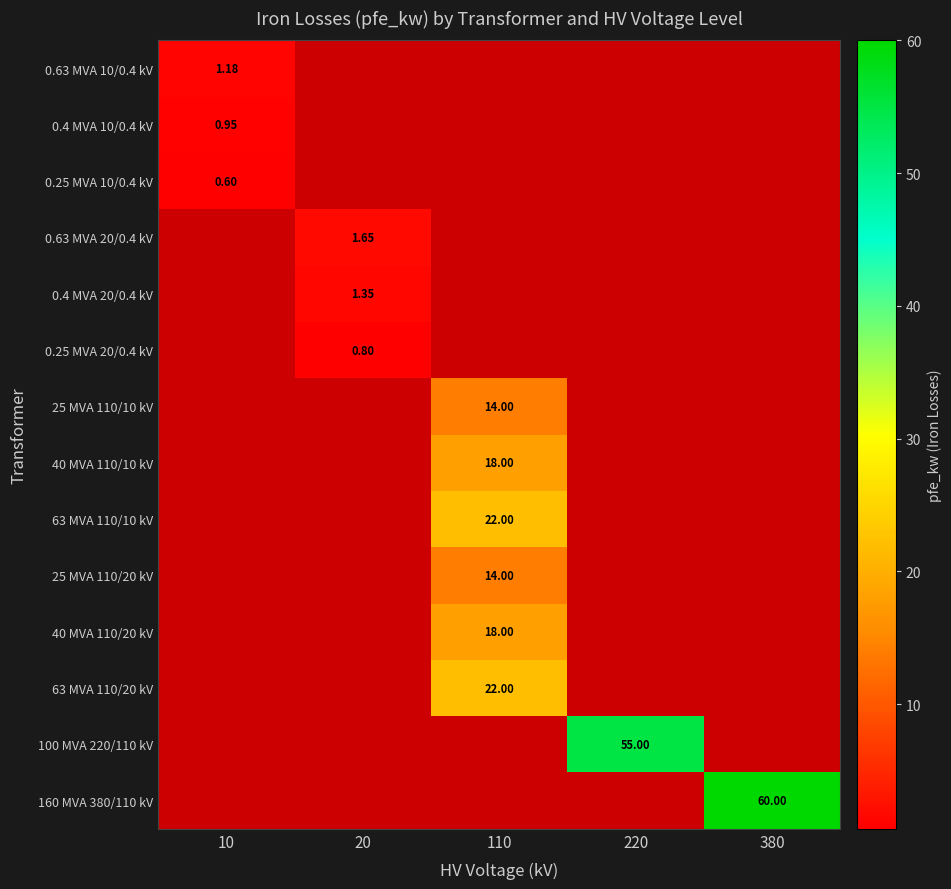

The 0.63 MVA 20/0.4 kV series shows 1.1 at 220. True or false?

False